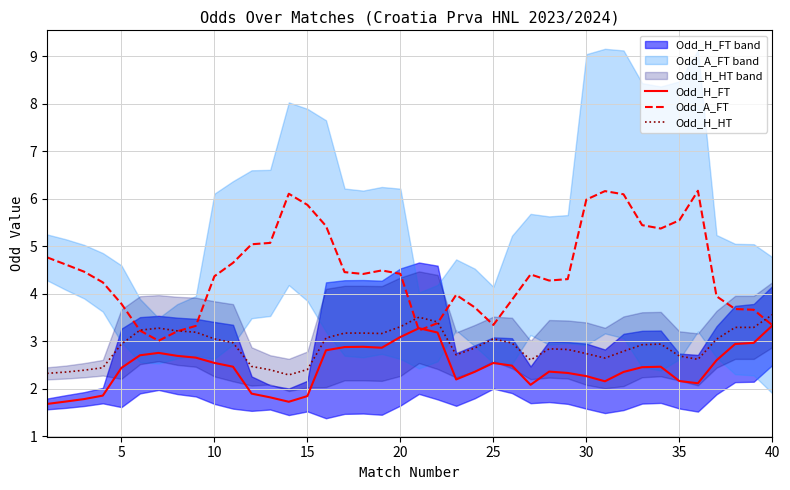

What is the maximum value for Odd_H_FT?

3.3